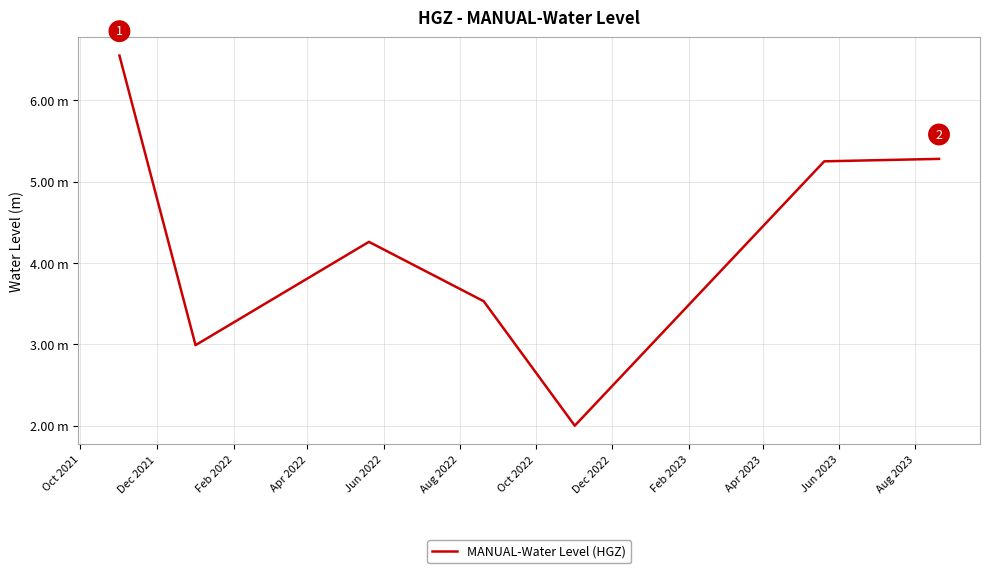

What is the difference between the maximum and minimum values?

4.6